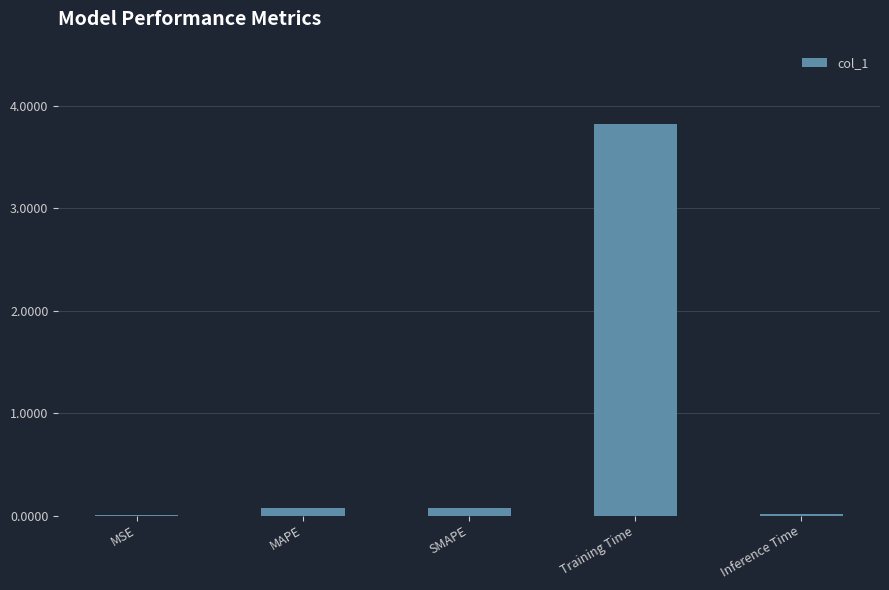

True or false: the data shows 6.1 at Training Time.

False